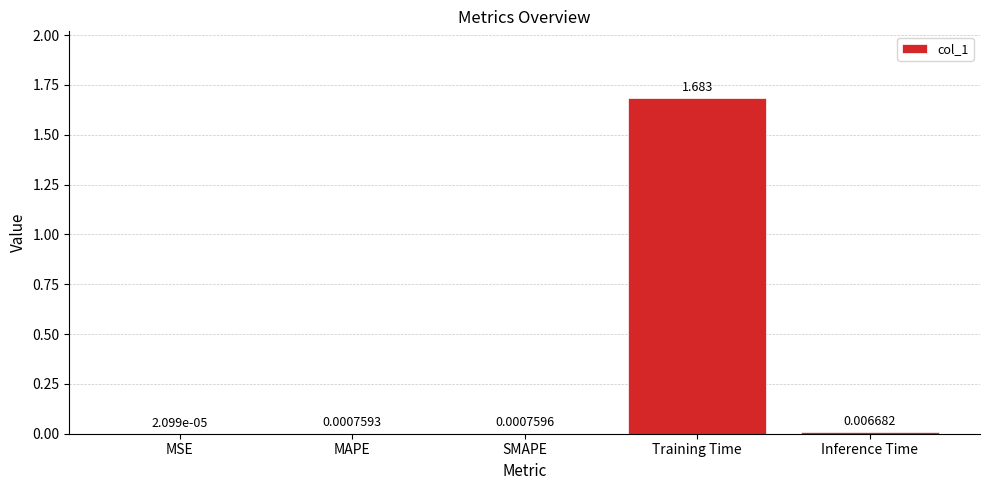

How many series are shown in this chart?

1